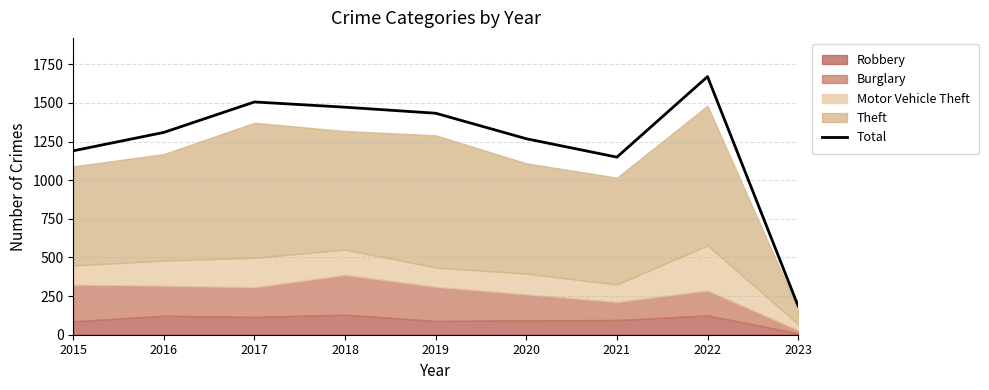

What is the maximum value shown in the chart?

1670